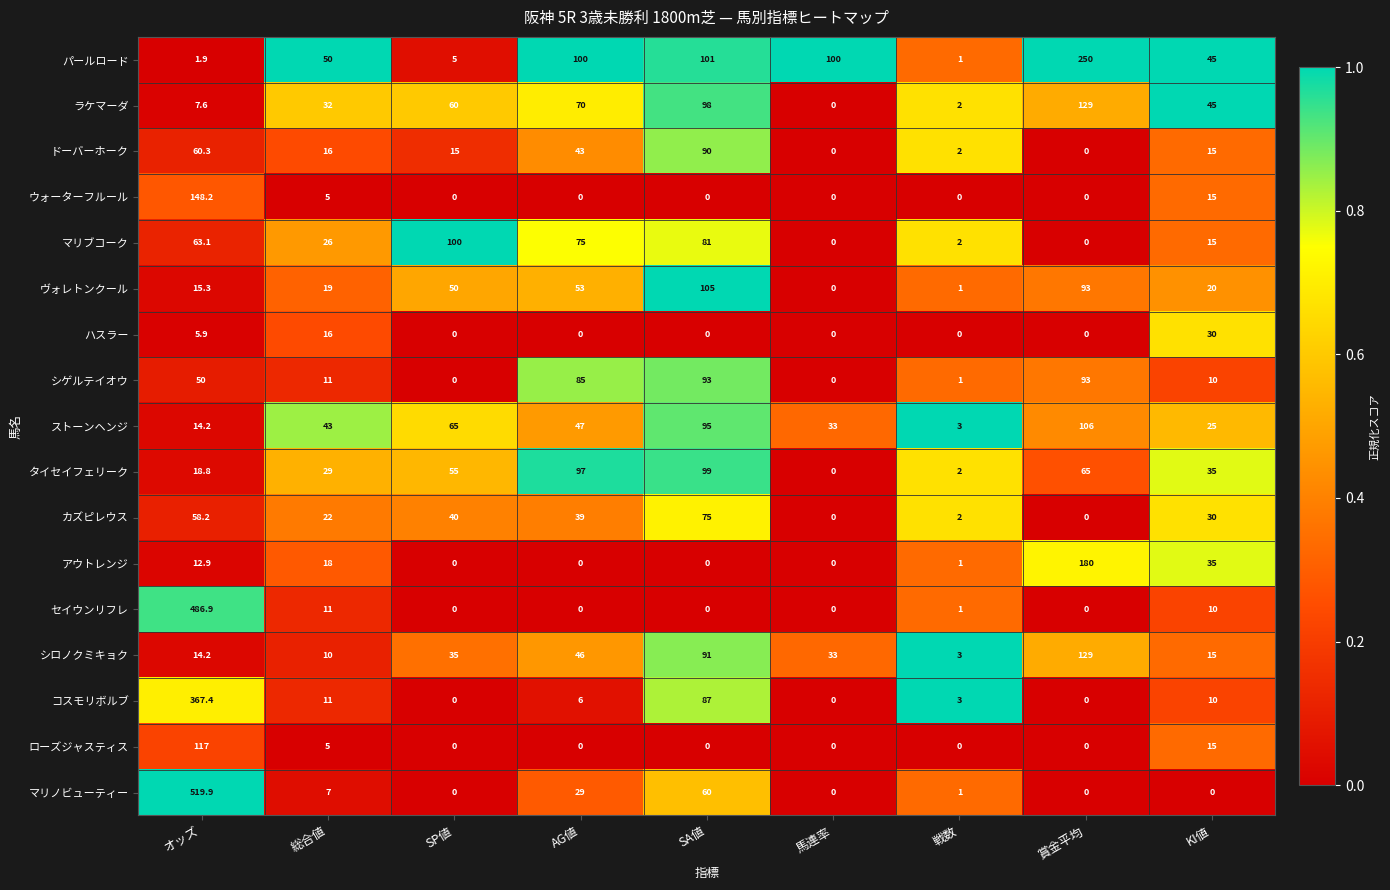

Rank the categories by シロノクミキョク value from highest to lowest.

賞金平均, SA値, AG値, SP値, 馬連率, KI値, オッズ, 総合値, 戦数